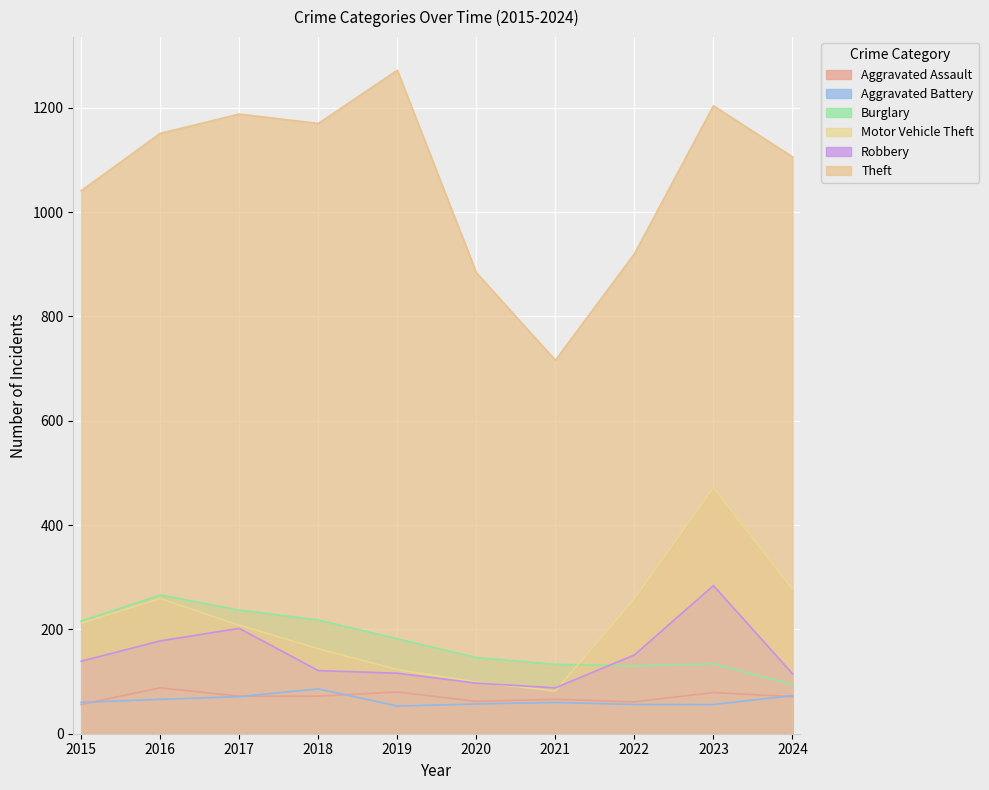

The value of Motor Vehicle Theft at 2017 is 208. True or false?

True